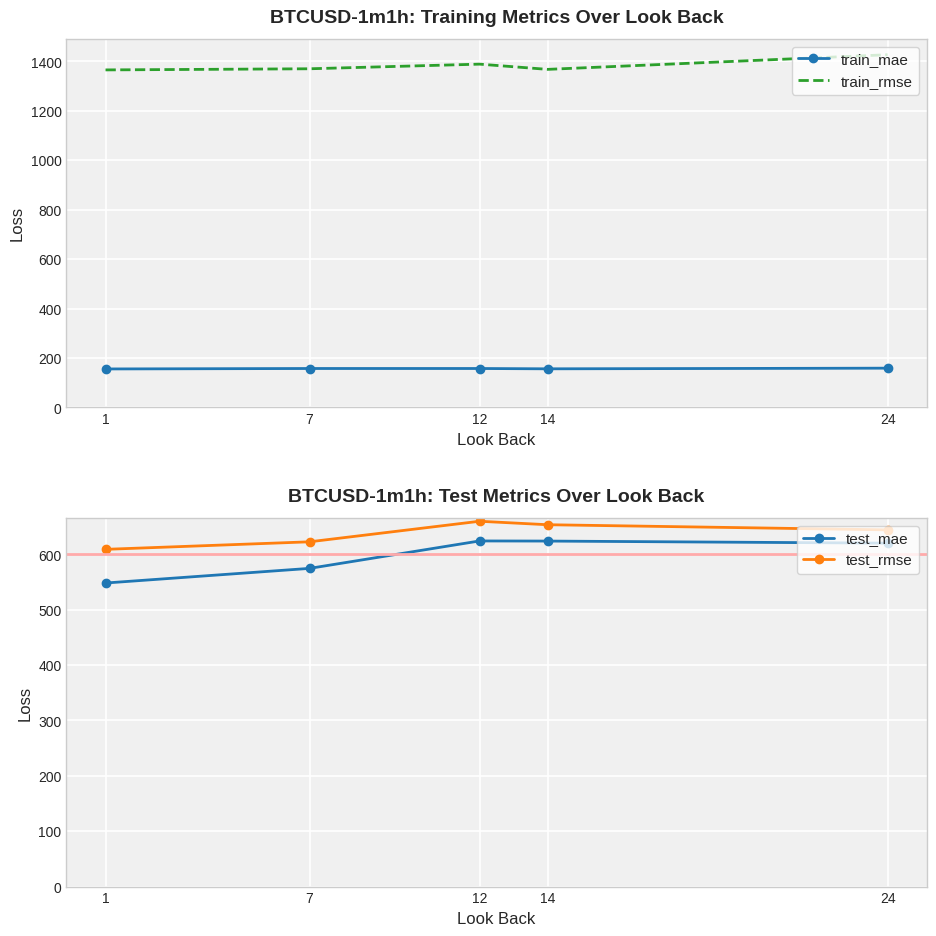

What are all the series names shown in the legend?

train_mae, train_rmse, test_mae, test_rmse